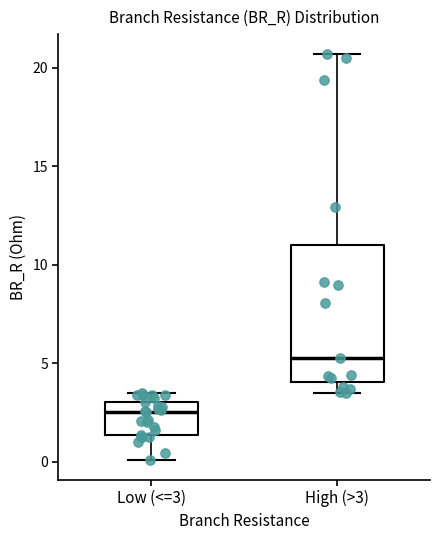

Reading left to right, read every box against the y-axis: the position of its median line, the range the box covers, and the ends of its whiskers. The values are not printed on the chart, so give them approximately, as read against the axis.

Low (<=3): median 2.5, box 1.5 to 3.0, whiskers 0.0 to 3.5
High (>3): median 5.5, box 4.0 to 11.0, whiskers 3.5 to 20.5